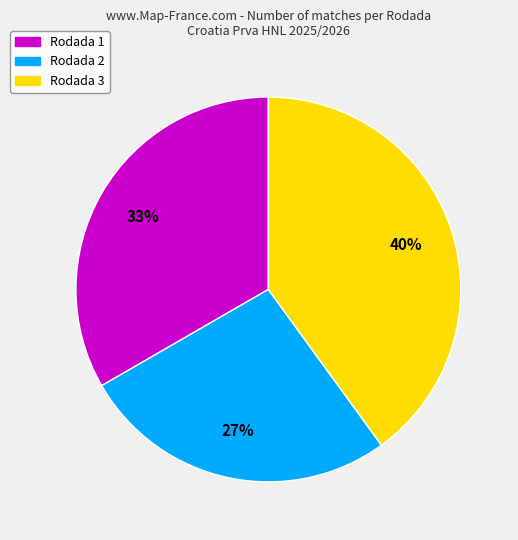

Does Rodada 2 account for over 50% of the chart?

No